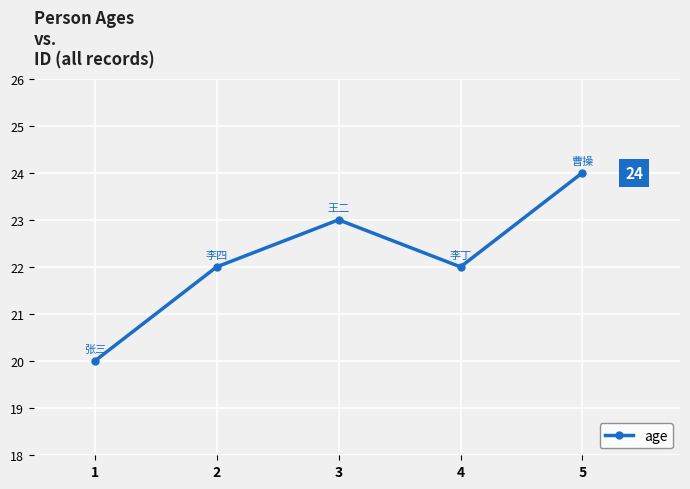

Reading right to left, transcribe all the data shown in this chart.

5=24	4=22	3=23	2=22	1=20